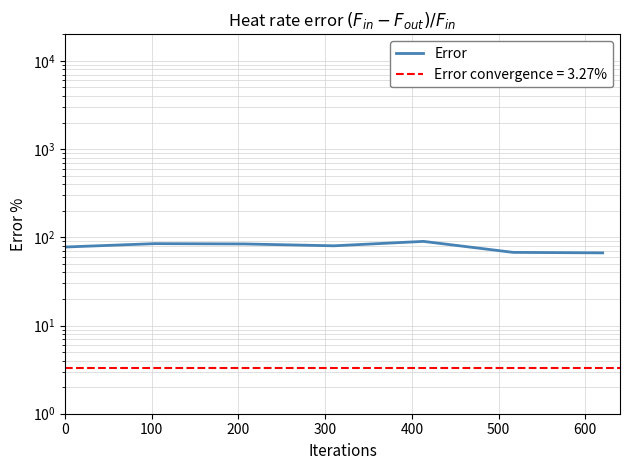

What is the sum of all values?

550.5